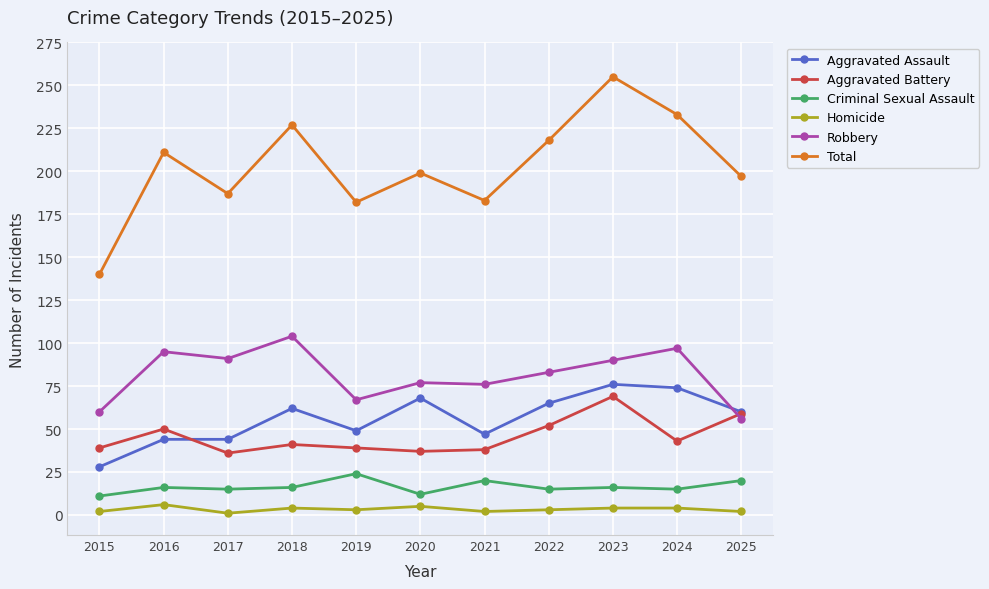

Which series has the largest range (max minus min)?

Total